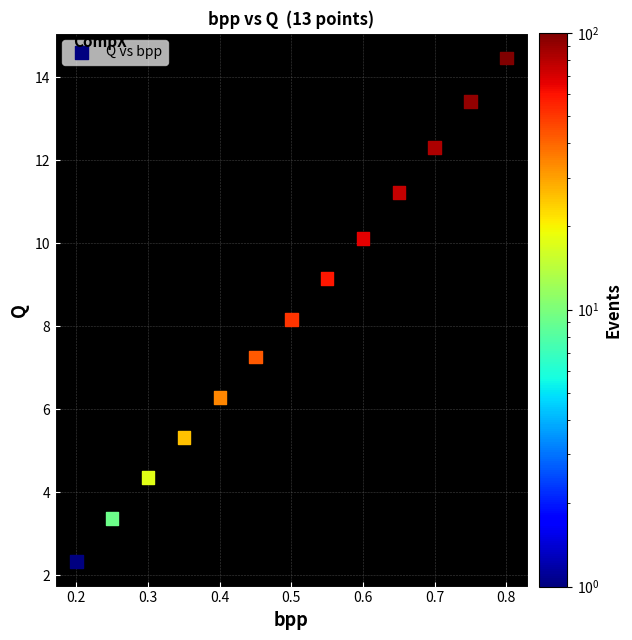

What is the range of X values (max minus min)?

0.6